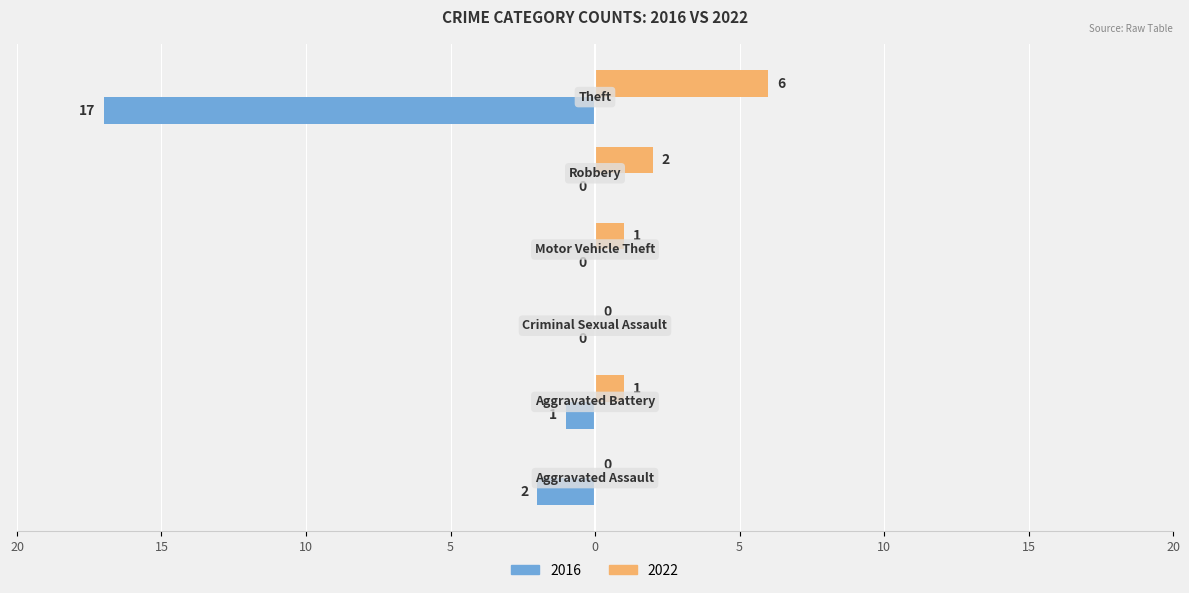

Reading left to right, what are all the values shown in this chart?

2022: Aggravated Assault=0	Aggravated Battery=1	Criminal Sexual Assault=0	Motor Vehicle Theft=1	Robbery=2	Theft=6
2016: Aggravated Assault=-2	Aggravated Battery=-1	Criminal Sexual Assault=0	Motor Vehicle Theft=0	Robbery=0	Theft=-17